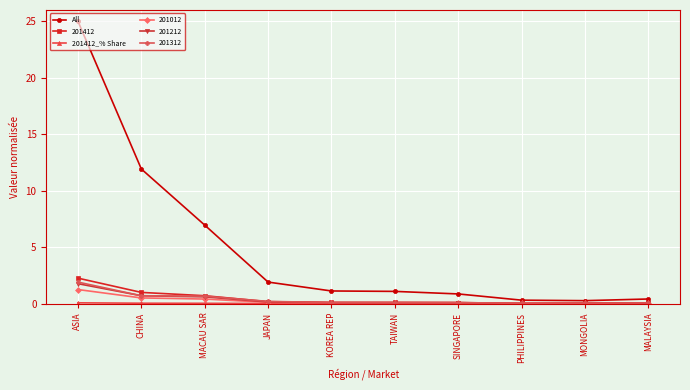

What is the greatest value displayed?

25.0